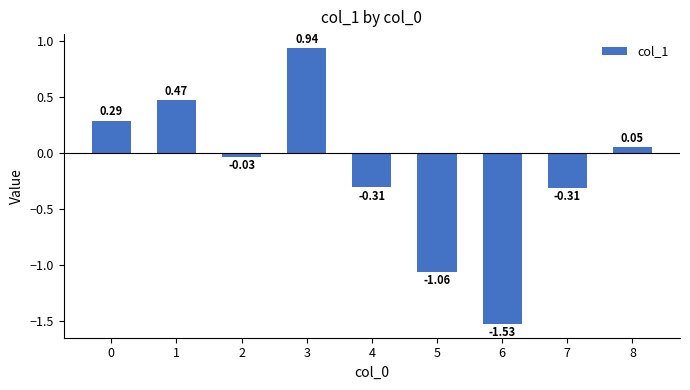

What is the difference between the maximum and minimum values?

2.5